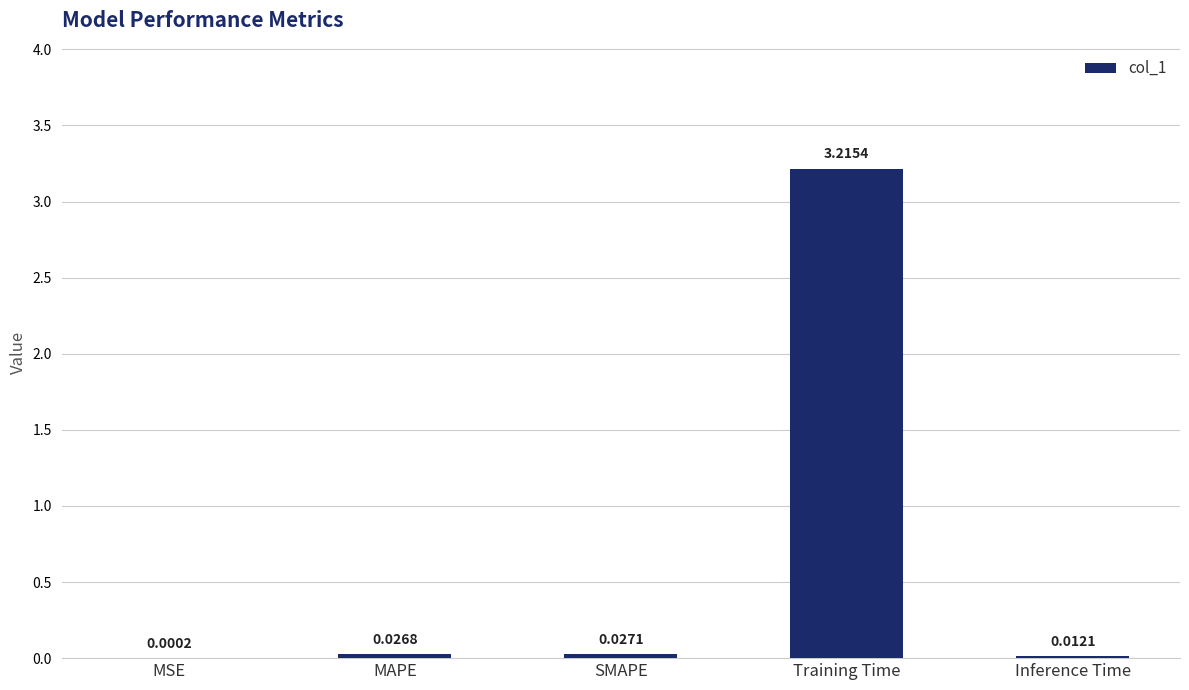

What is the maximum value shown in the chart?

3.2